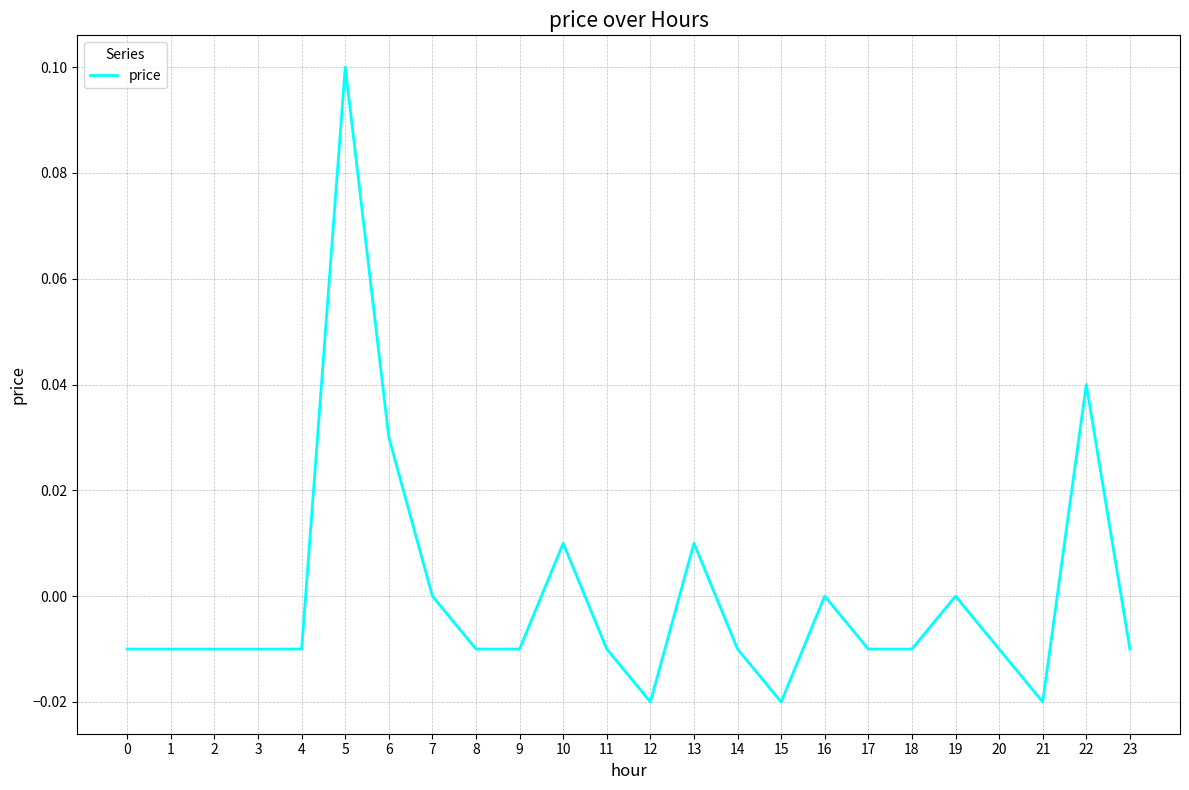

The chart shows a value of 0.1 at 5. True or false?

True